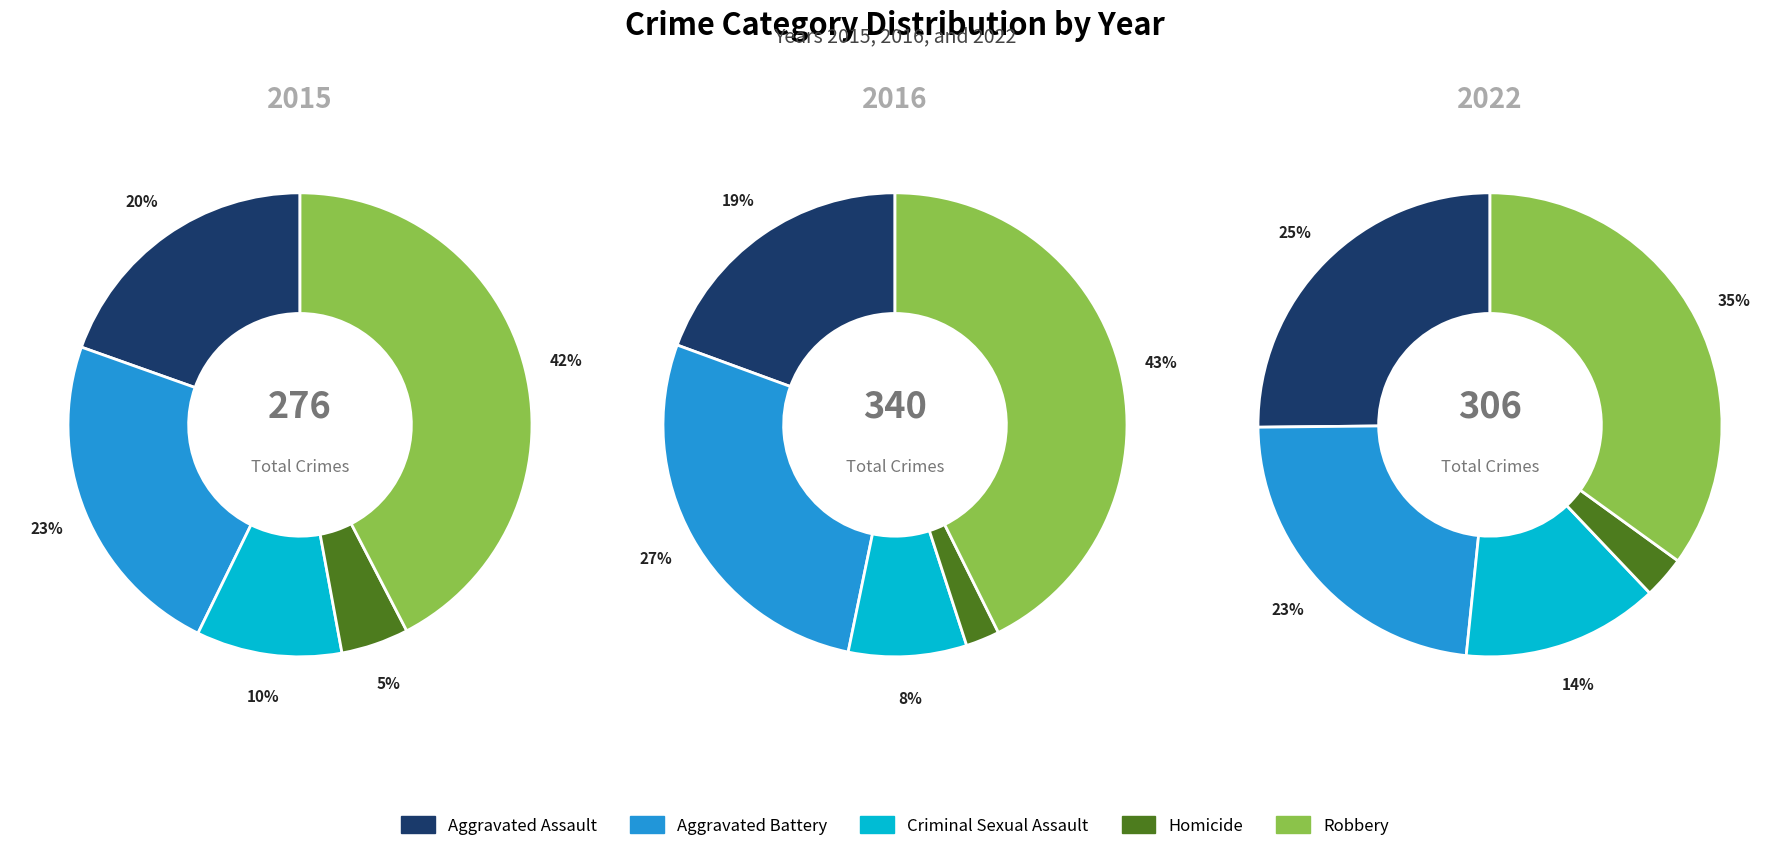

To the nearest percent, what percentage of the pie is Aggravated Assault?

20%